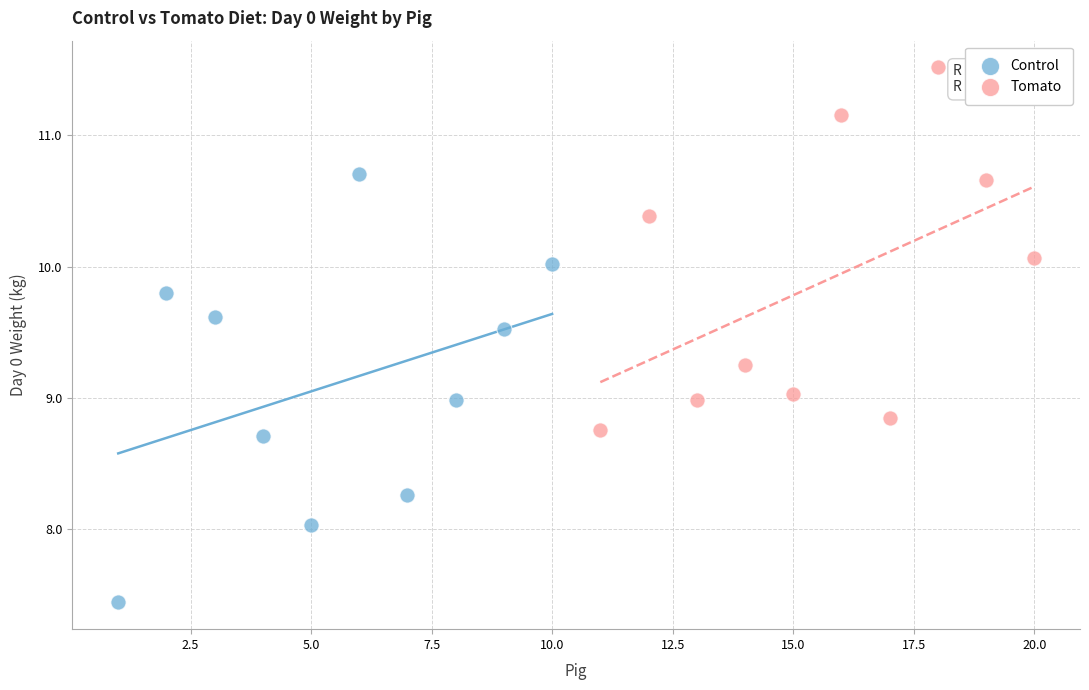

Which series contains the highest Y value?

Tomato